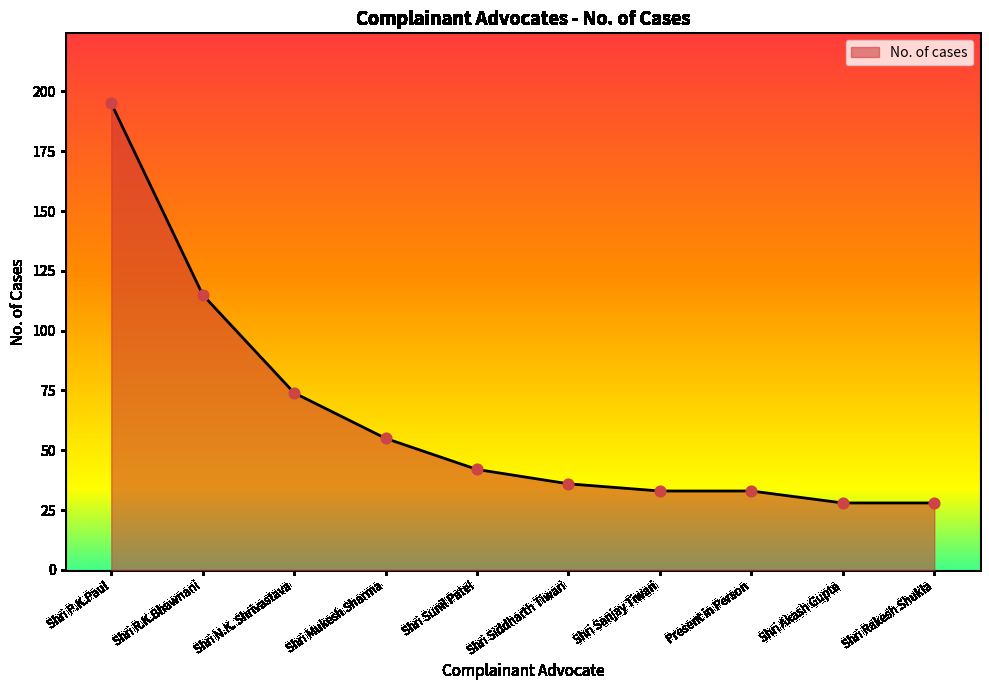

What is the change in value from Shri R.K.Bhawnani to Shri Siddharth Tiwari?

-79